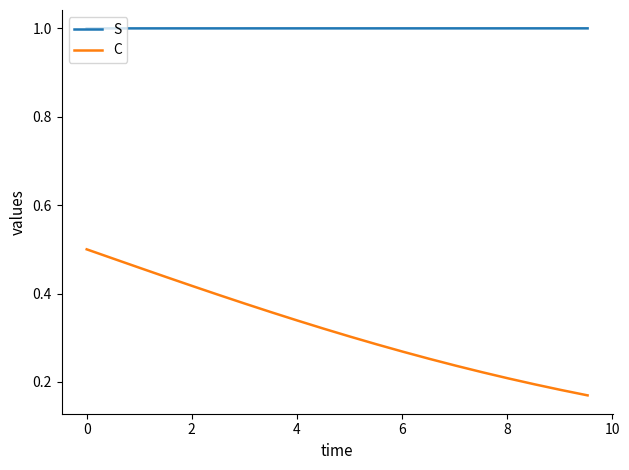

List the series in order of their peak value, highest first.

S, C